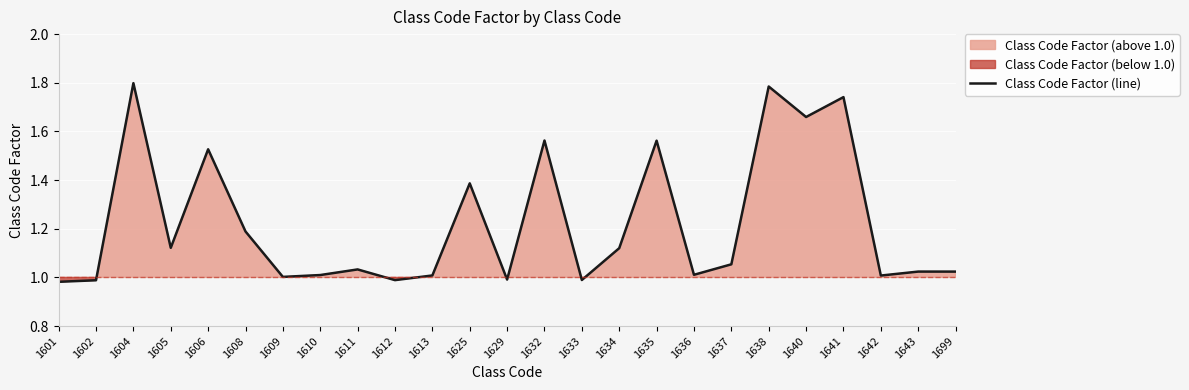

The value of Class Code Factor (line) at 1633 is 1.0. True or false?

True